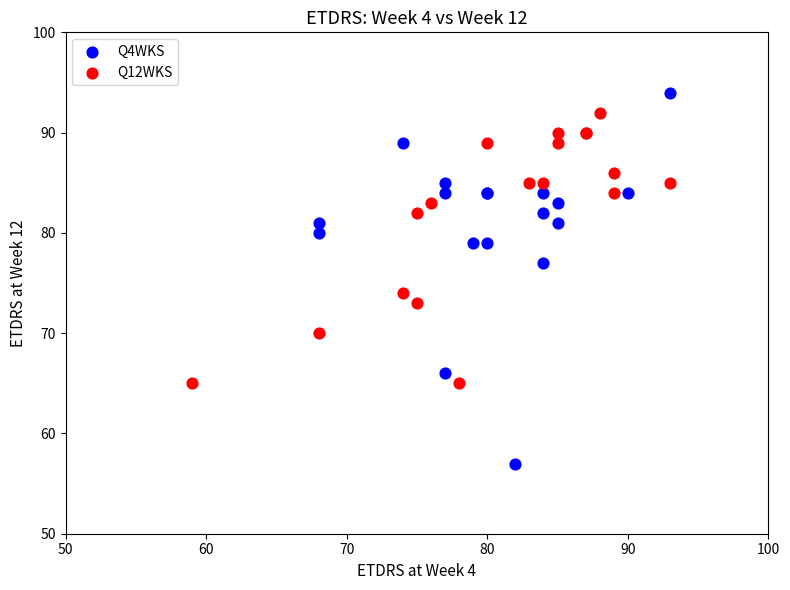

What are all the series names shown in the legend?

Q4WKS, Q12WKS